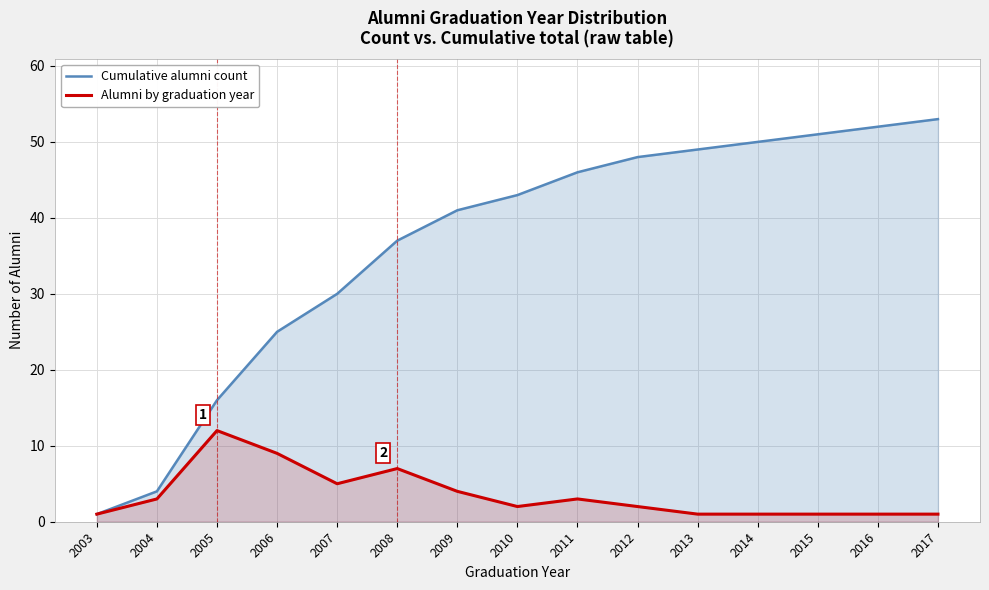

Which category has the highest value across all series?

2017